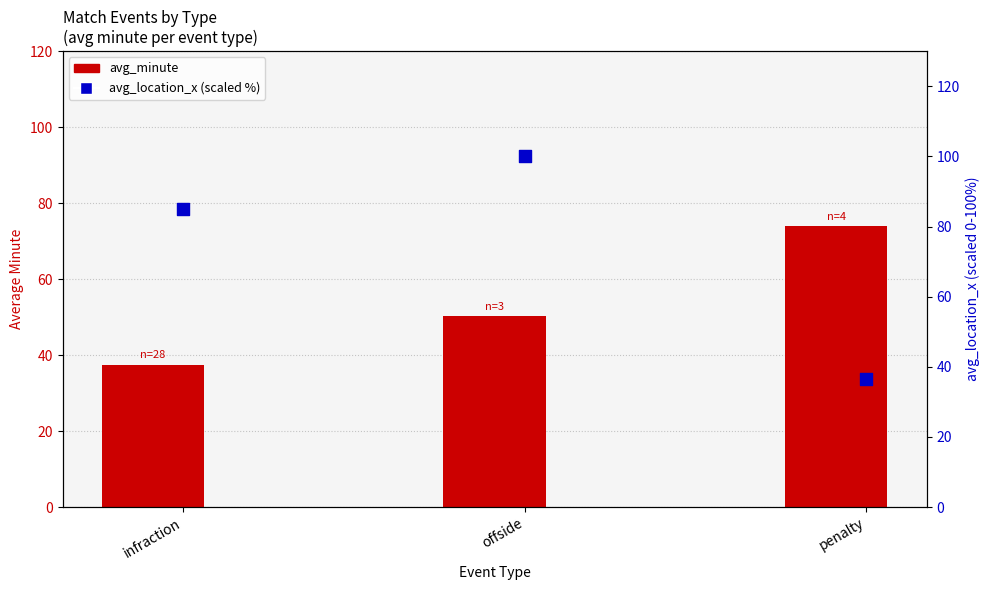

What are all the series names shown in the legend?

avg_minute, avg_location_x (scaled %)